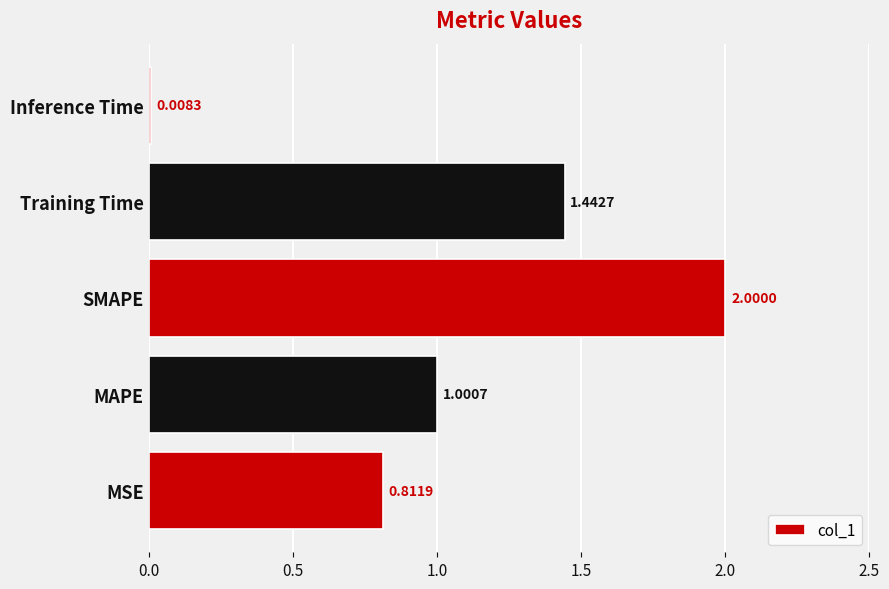

At which label is the value closest to 1?

MAPE